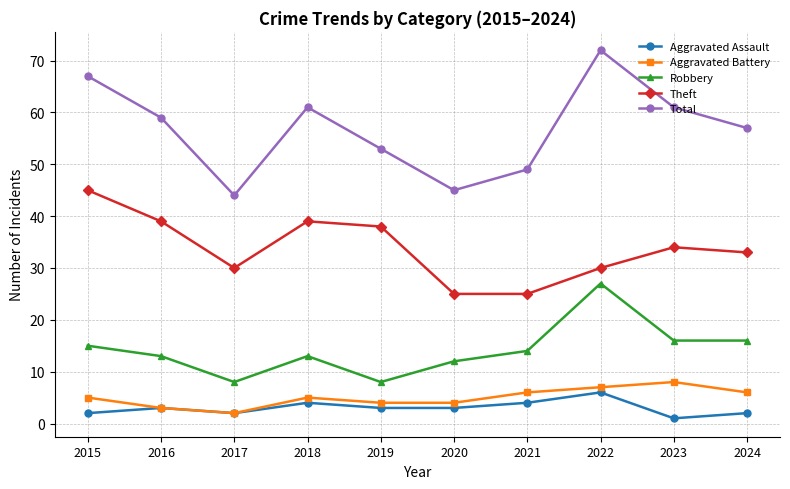

Reading left to right, list all the values displayed in this chart.

Aggravated Assault: 2015=2	2016=3	2017=2	2018=4	2019=3	2020=3	2021=4	2022=6	2023=1	2024=2
Aggravated Battery: 2015=5	2016=3	2017=2	2018=5	2019=4	2020=4	2021=6	2022=7	2023=8	2024=6
Robbery: 2015=15	2016=13	2017=8	2018=13	2019=8	2020=12	2021=14	2022=27	2023=16	2024=16
Theft: 2015=45	2016=39	2017=30	2018=39	2019=38	2020=25	2021=25	2022=30	2023=34	2024=33
Total: 2015=67	2016=59	2017=44	2018=61	2019=53	2020=45	2021=49	2022=72	2023=61	2024=57